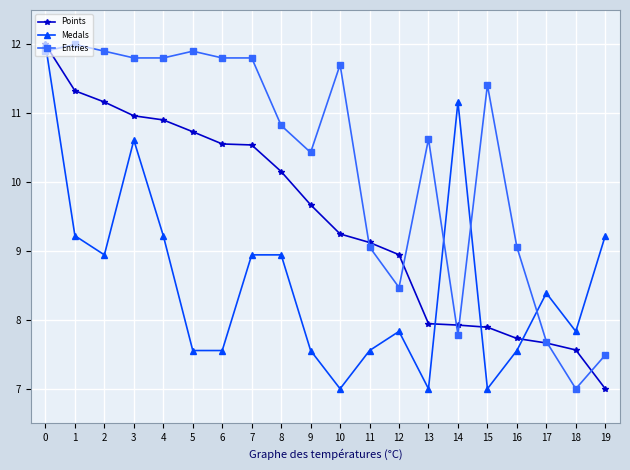

Rank the series at 19 from lowest to highest value.

Points, Entries, Medals